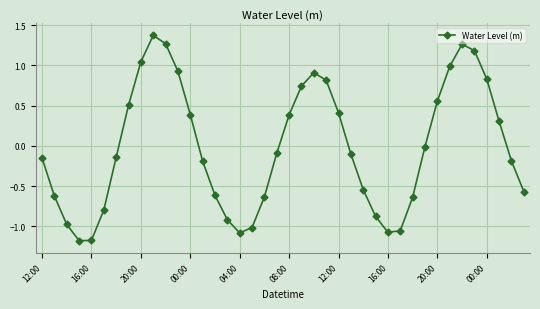

How many series are shown in this chart?

1